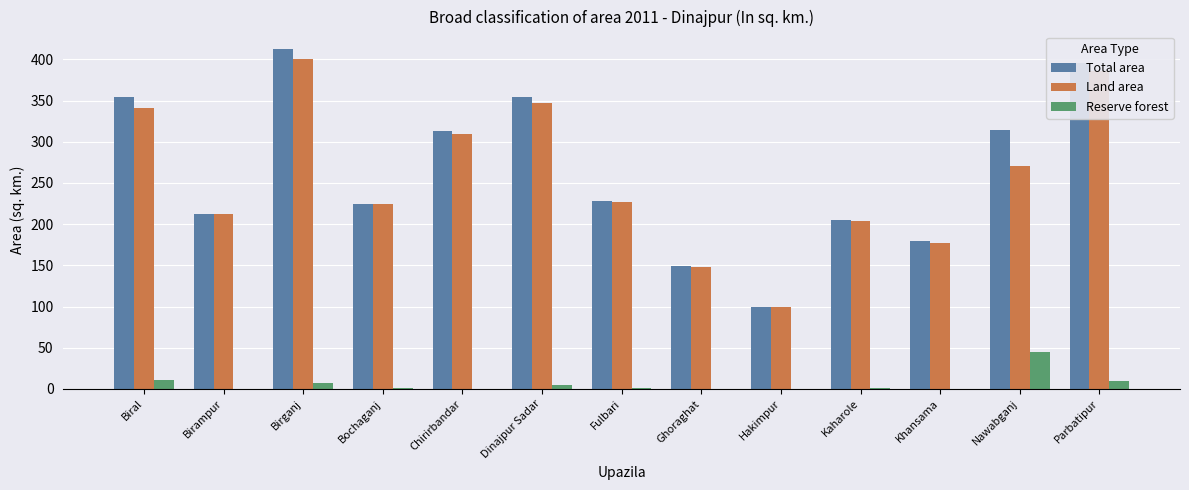

What is the sum of the Reserve forest values at Parbatipur and Ghoraghat?

9.2